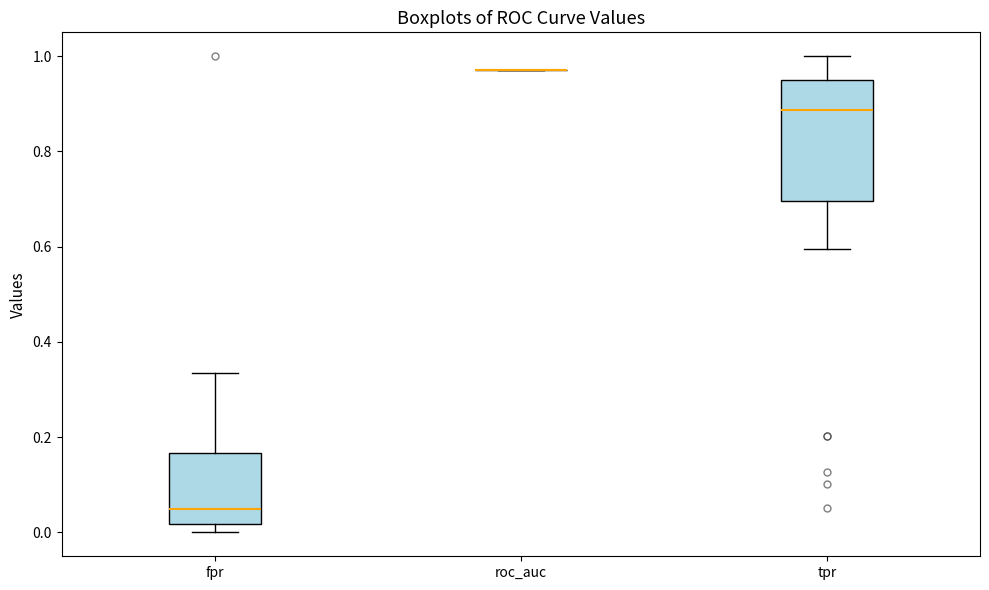

Reading left to right, transcribe this box plot: for each box, give where its median line is, the range the box spans, and where its two whiskers end, as read against the y-axis. The values are not printed on the chart, so give them approximately, as read against the axis.

fpr: median 0.04, box 0.02 to 0.16, whiskers 0.00 to 0.34
roc_auc: box collapsed to a line at 0.98, whiskers 0.98 to 0.98
tpr: median 0.88, box 0.70 to 0.94, whiskers 0.60 to 1.00